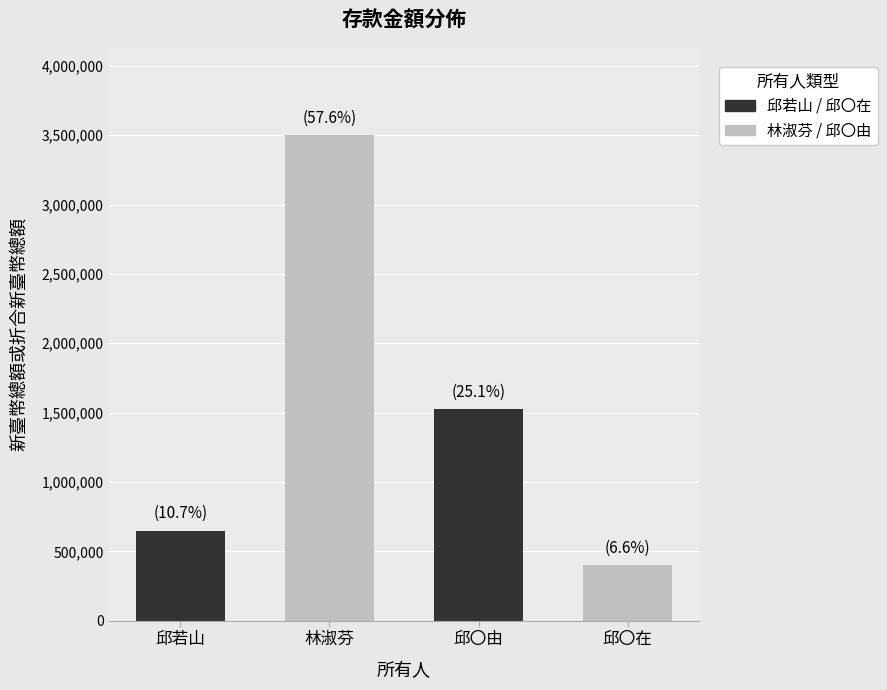

Reading left to right, list all the values displayed in this chart.

650000	3500000	1527000	400000